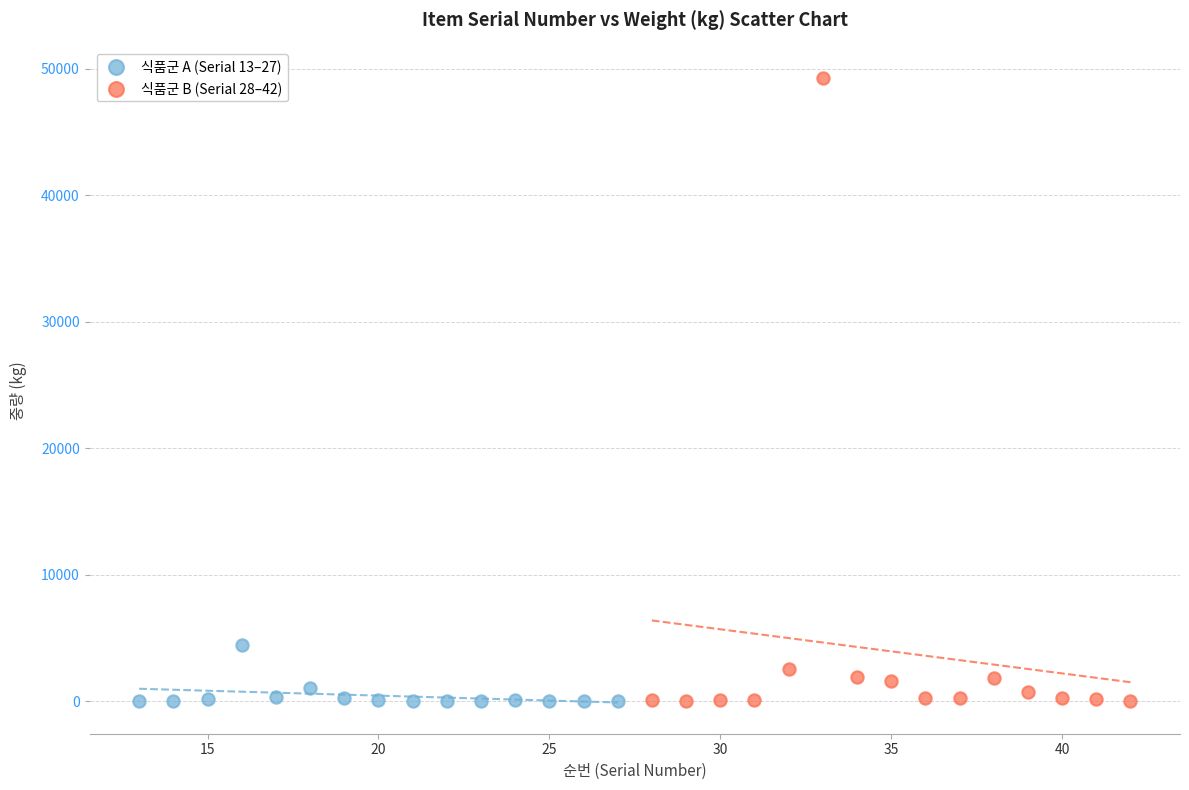

Which series has the widest spread of Y values?

식품군 B (Serial 28–42)